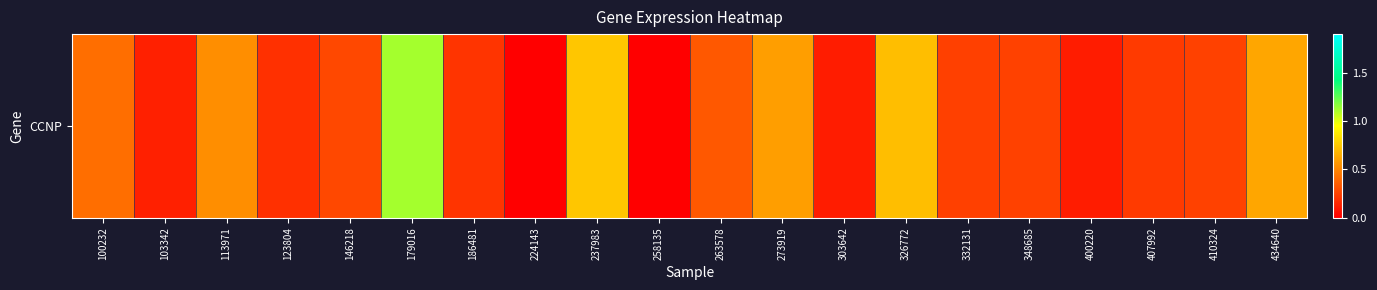

True or false: the data shows 0.2 at 410324.

True